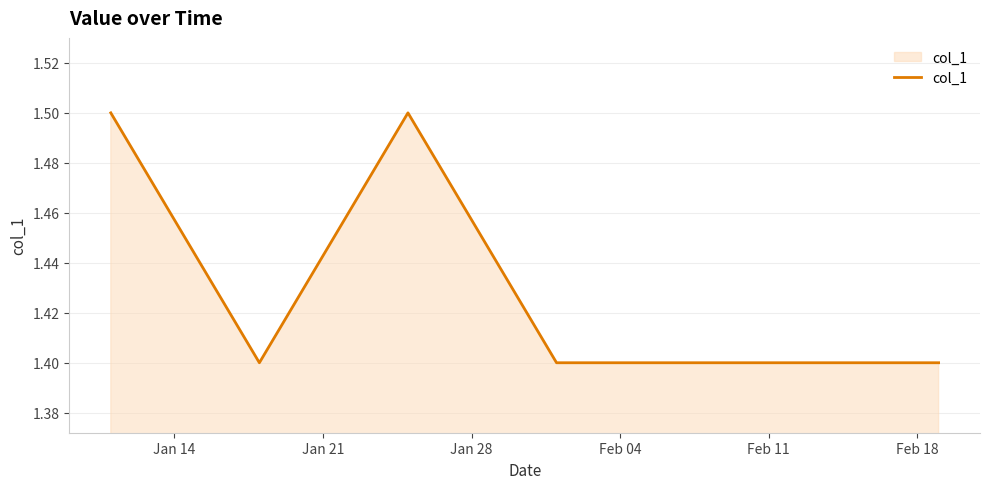

How many lines are shown in the chart?

1